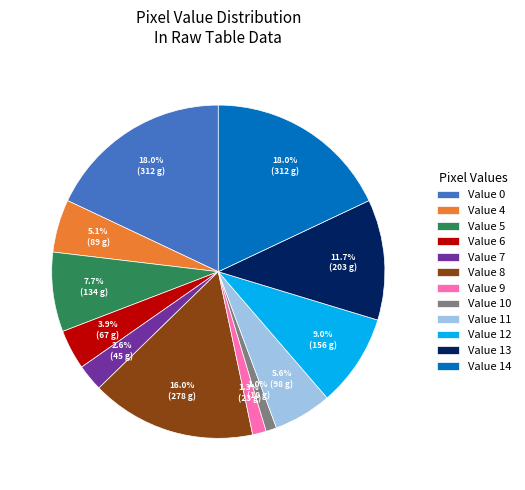

What is the ratio of the value at Value 14 to the value at Value 7?

6.9